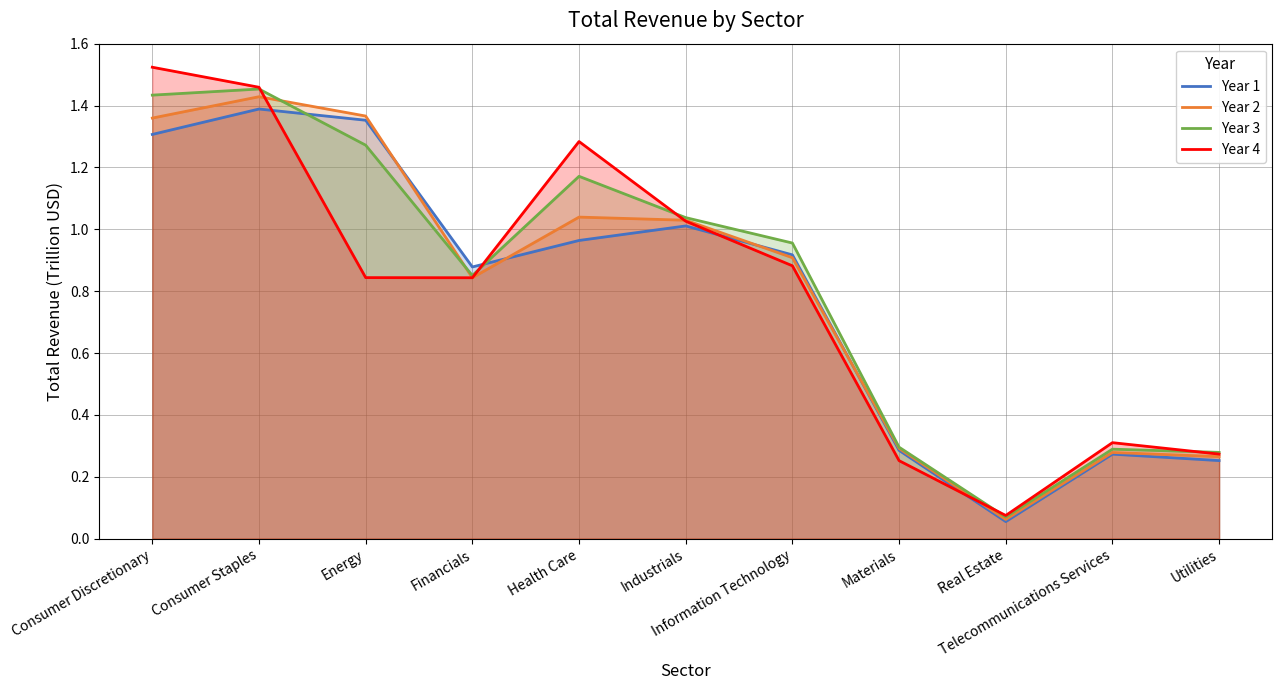

What is the label of the 7th point from the right?

Health Care